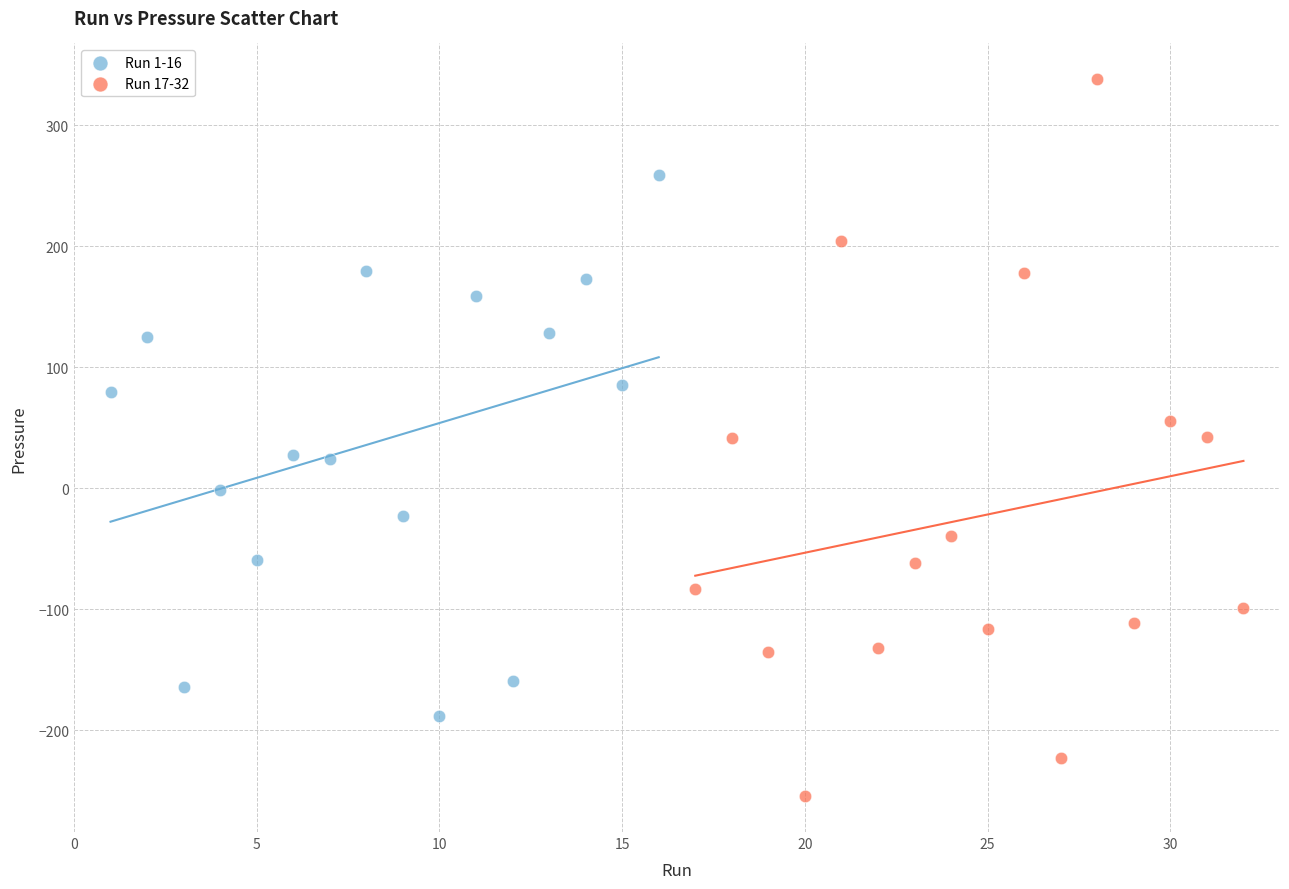

Which series contains the highest Y value?

Run 17-32